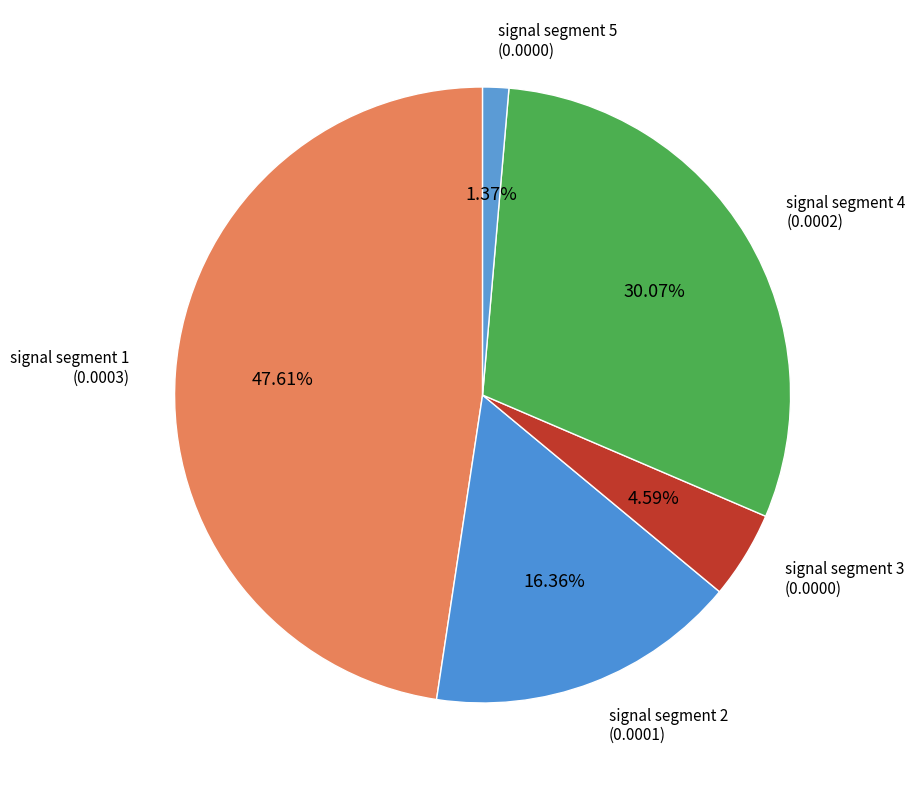

Which has a higher value, signal segment 5 or signal segment 3?

signal segment 3